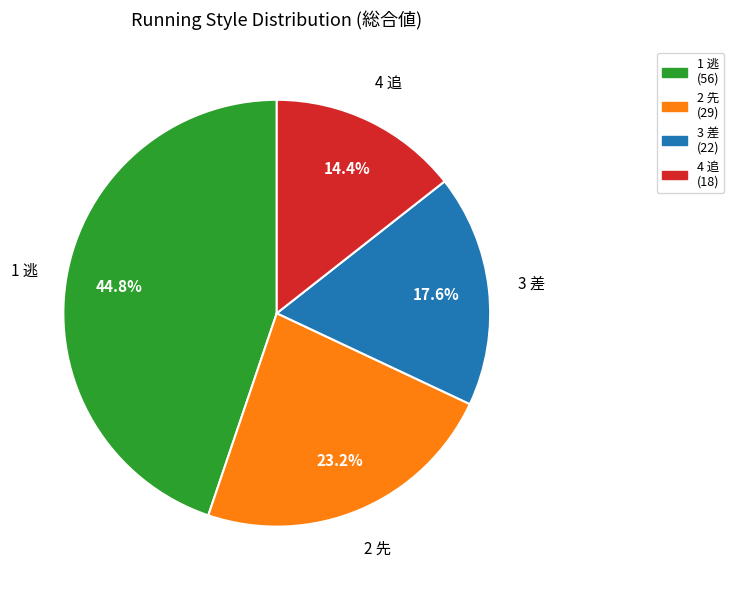

To the nearest percent, what is the combined percentage of 2 先 and 3 差?

41%